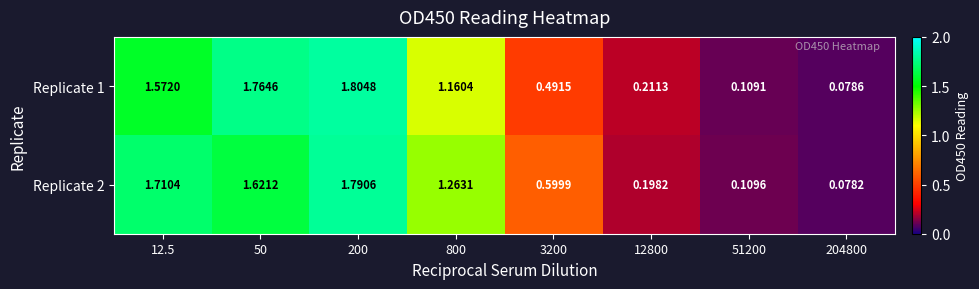

Rank the series by their average value, from lowest to highest.

Replicate 1, Replicate 2